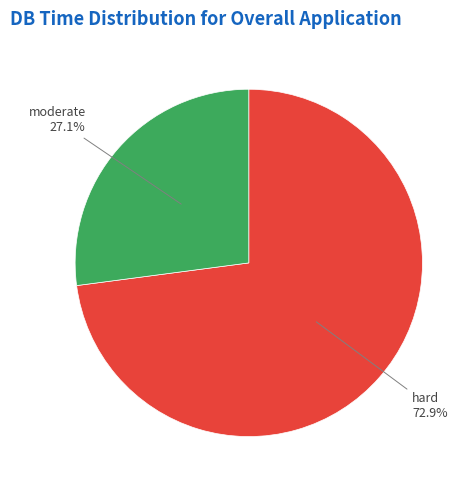

Is there any slice that represents more than half of the pie?

Yes